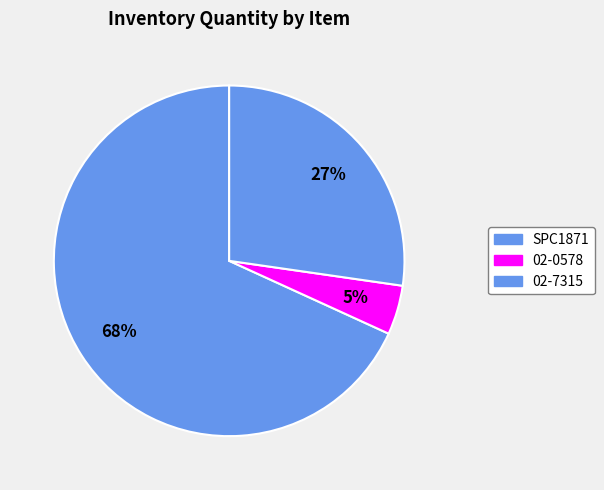

To the nearest percent, what is the difference between the largest and smallest slice percentages?

64%